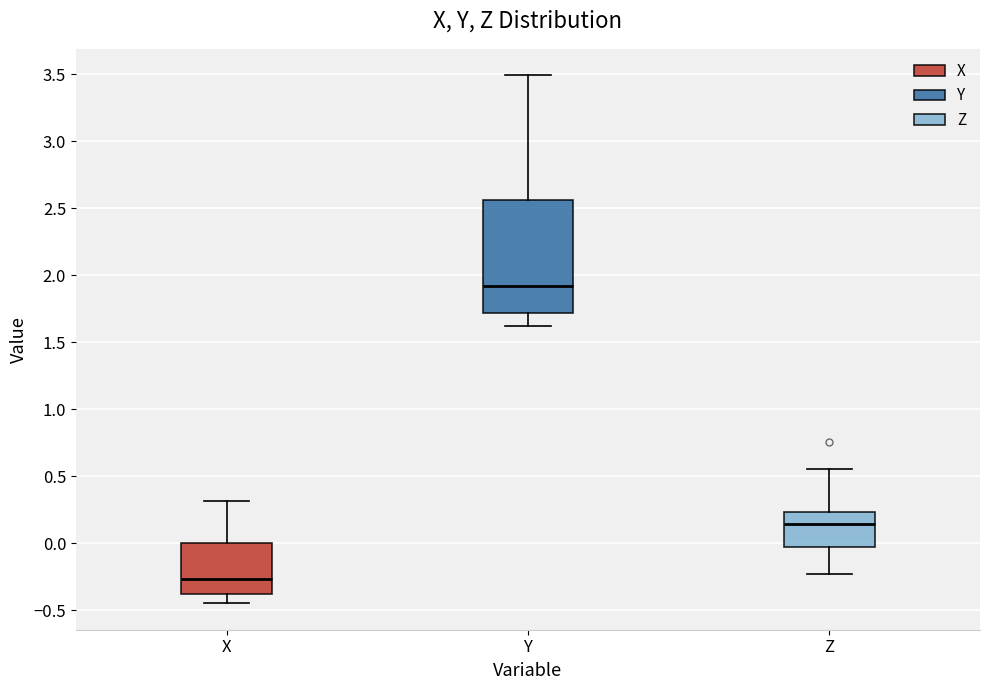

Where does the median line of the box for Y sit on the y-axis? The values are not printed on the chart, so give them approximately, as read against the axis.

1.90